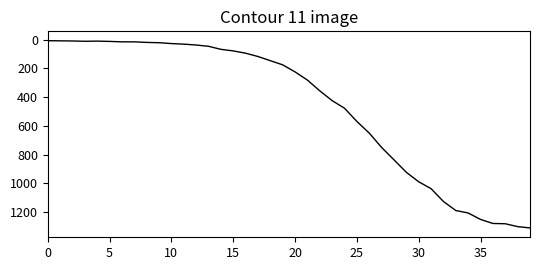

What is the difference between the maximum and minimum values?

1303